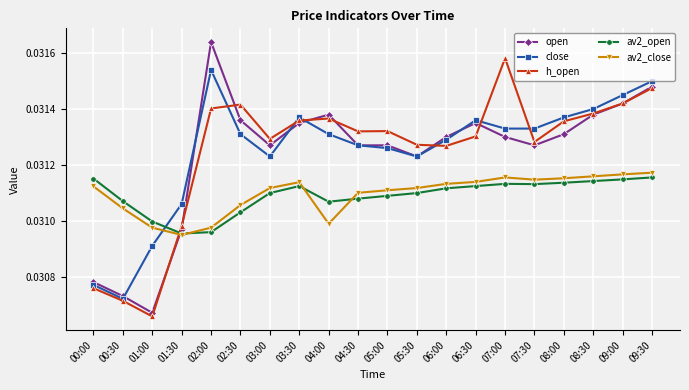

Count the h_open values in the range 0 to 1.

20